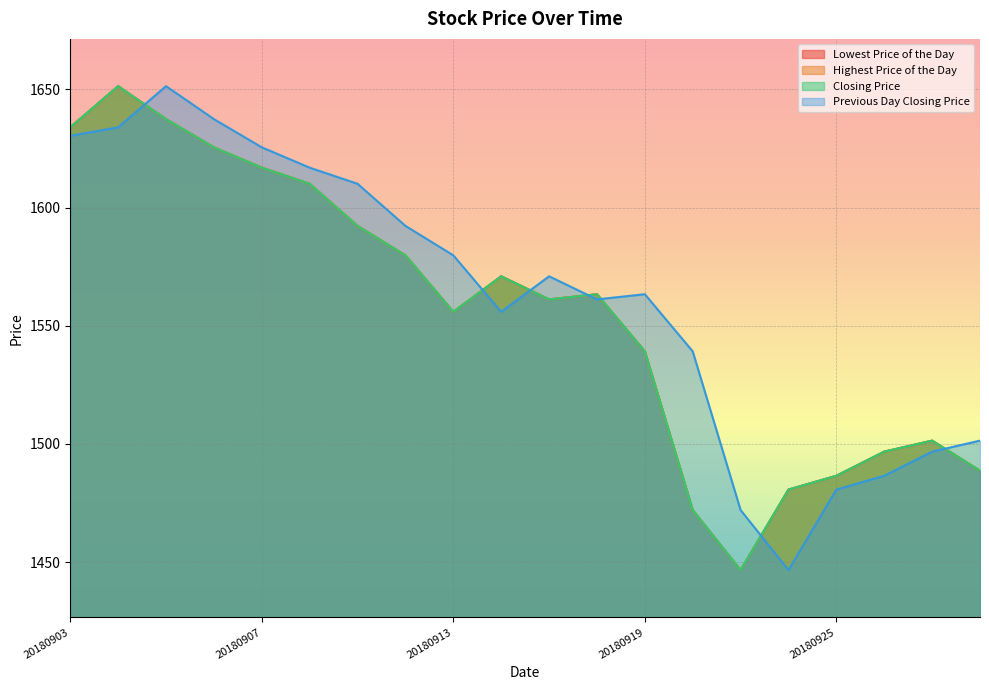

Which series has the widest spread of values?

Lowest Price of the Day